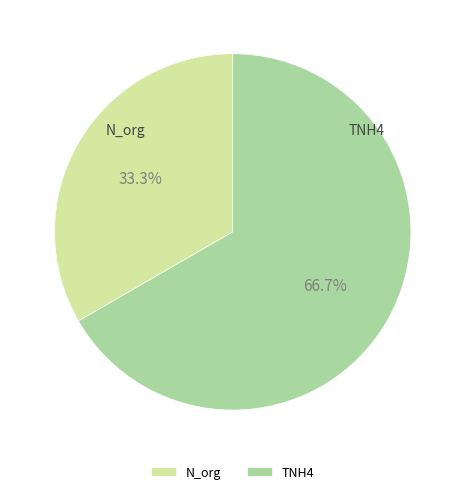

Is there a majority slice in this chart?

Yes